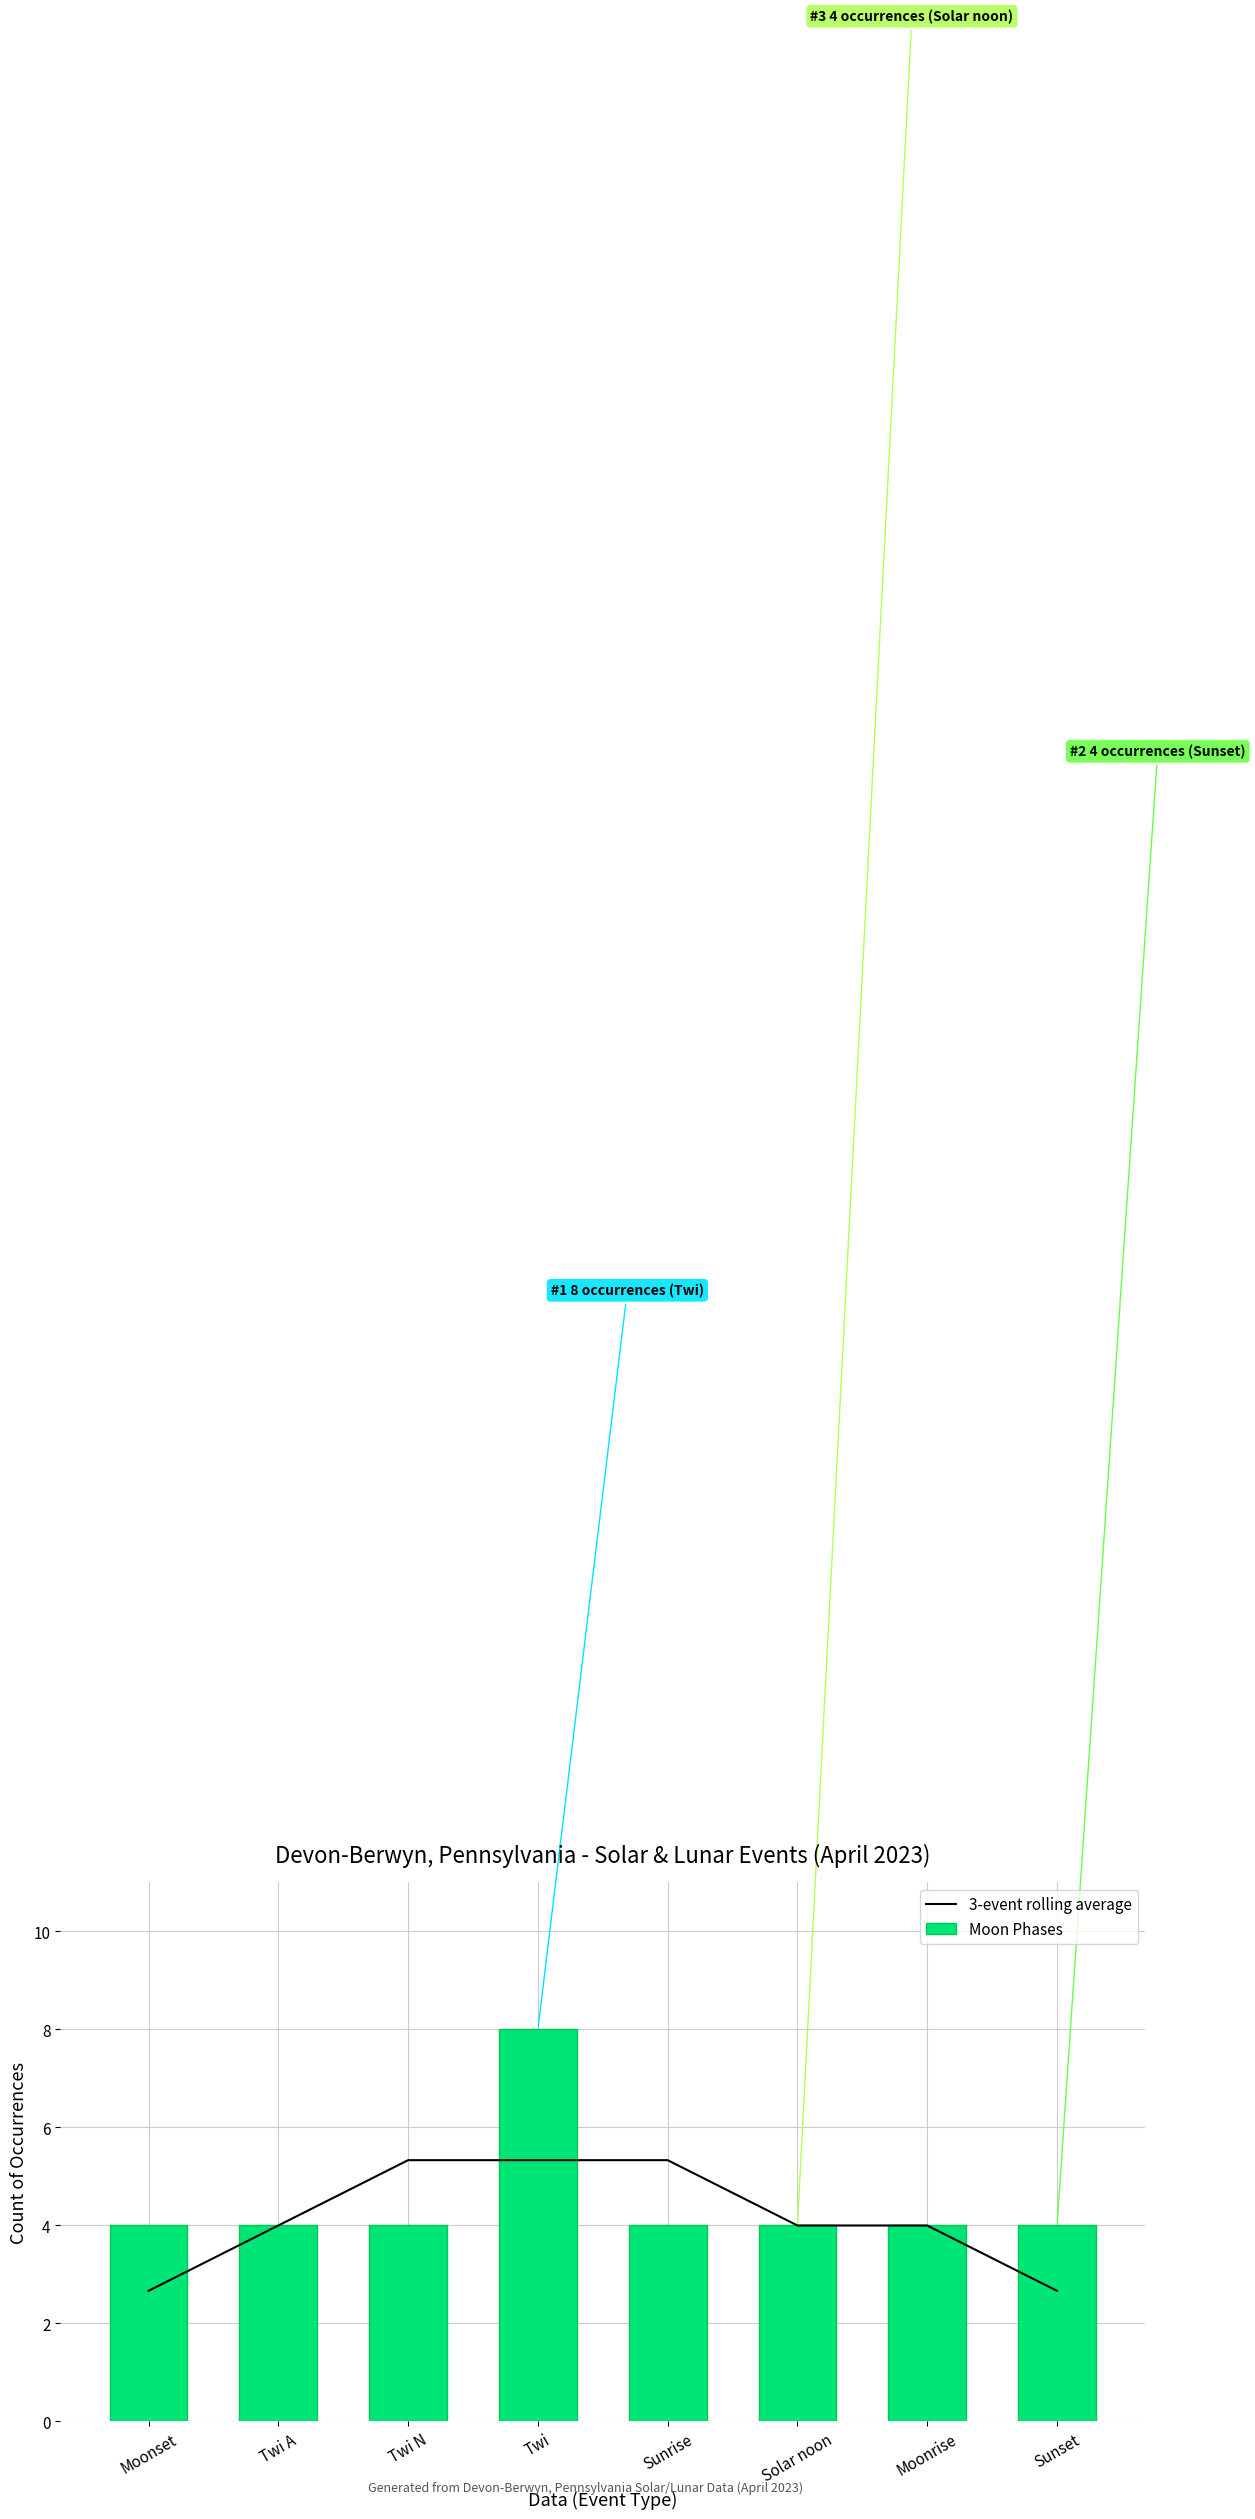

What is the difference between the maximum and minimum values in the 3-event rolling average series?

2.7